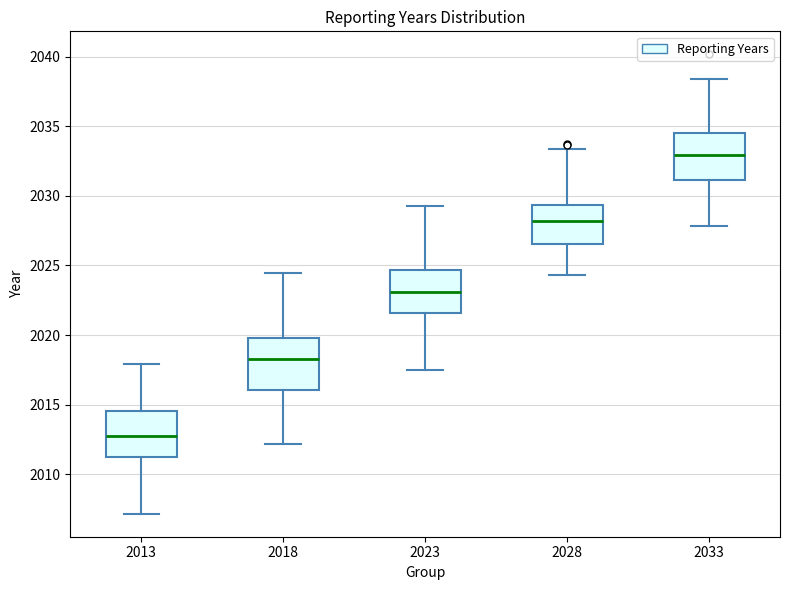

Which box has the highest median line?

2033